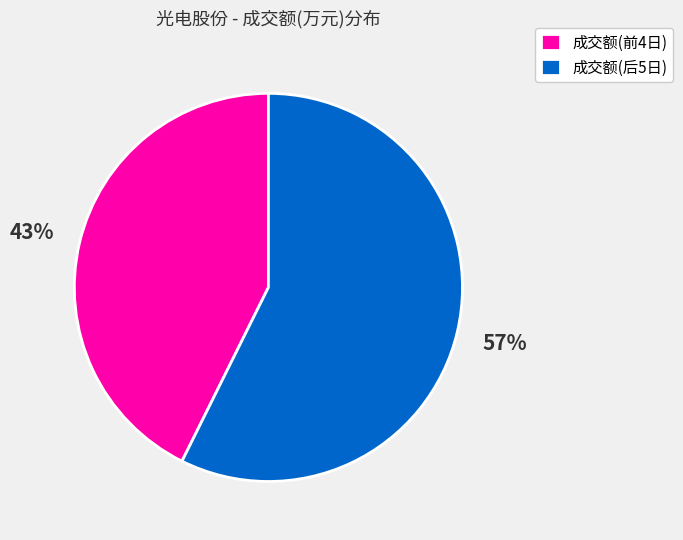

Rank the categories by value from highest to lowest.

成交额(后5日), 成交额(前4日)